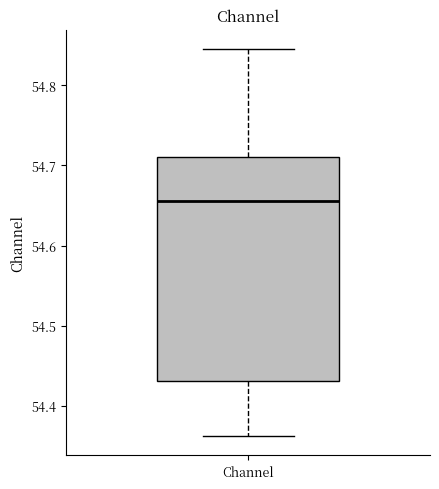

Read this box plot against the y-axis: the position of the median line, the range covered by the box, and the ends of both whiskers. The values are not printed on the chart, so give them approximately, as read against the axis.

median 54.66, box 54.43 to 54.71, whiskers 54.36 to 54.85